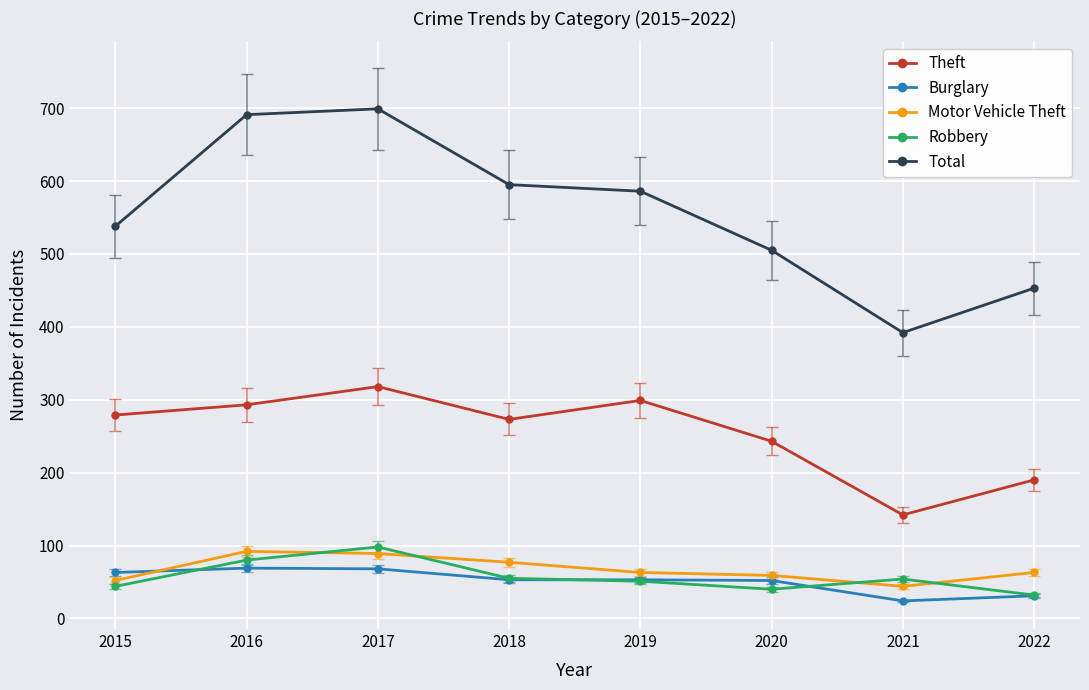

What is the value of the Theft point at the 7th from the left?

142